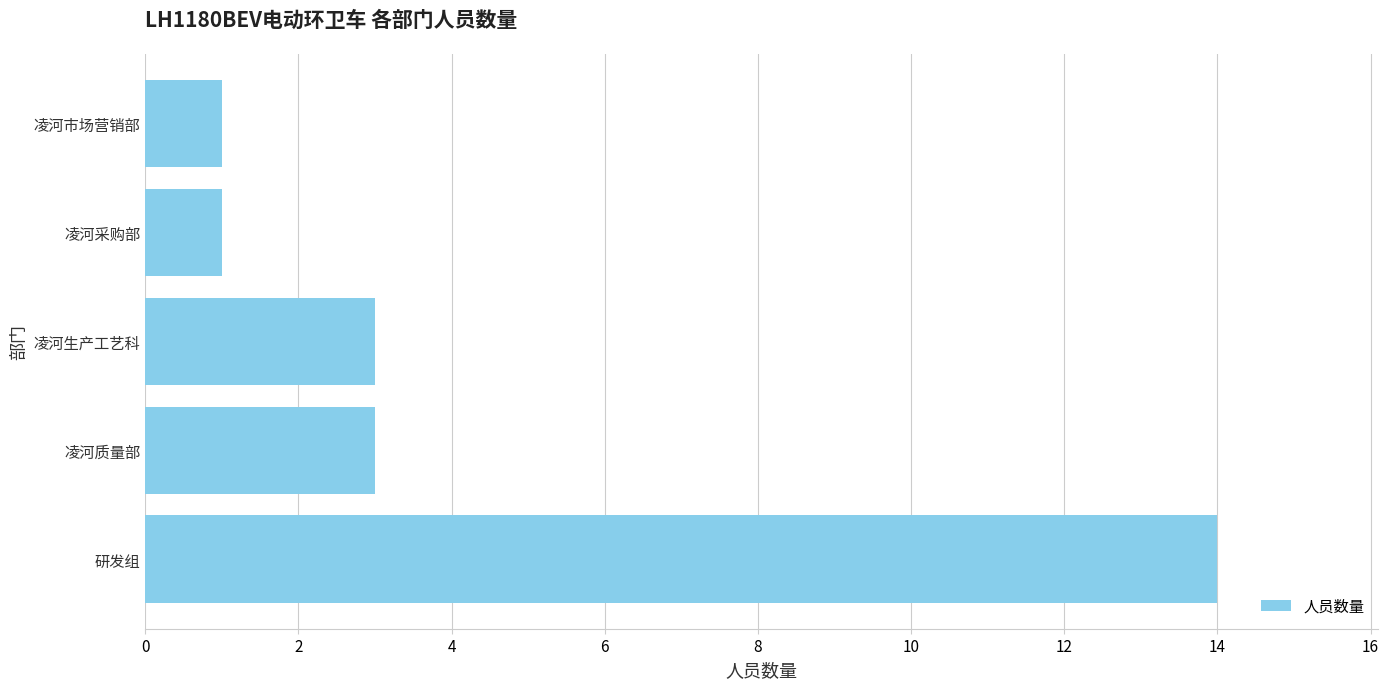

True or false: the data shows 1 at 凌河生产工艺科.

False